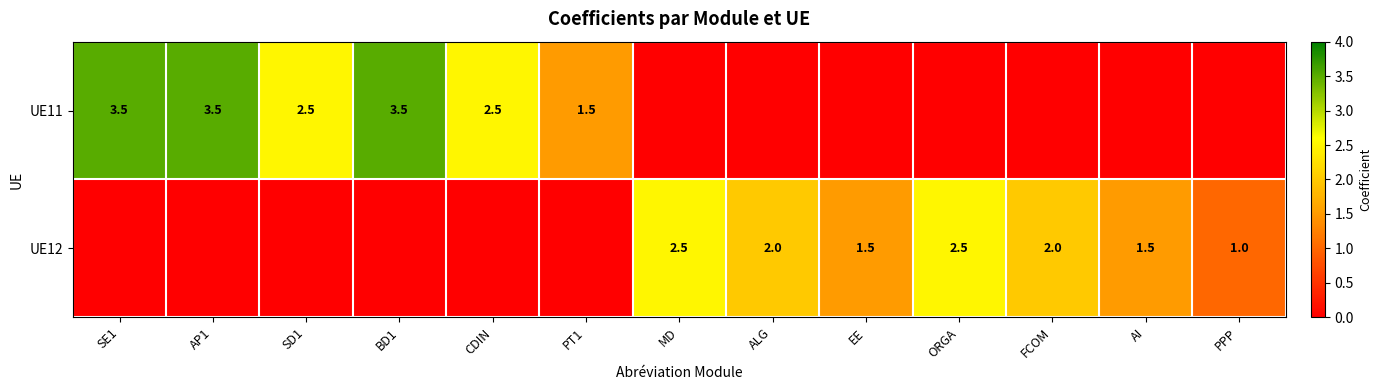

Is it true that UE12 equals 1.8 at PPP?

False